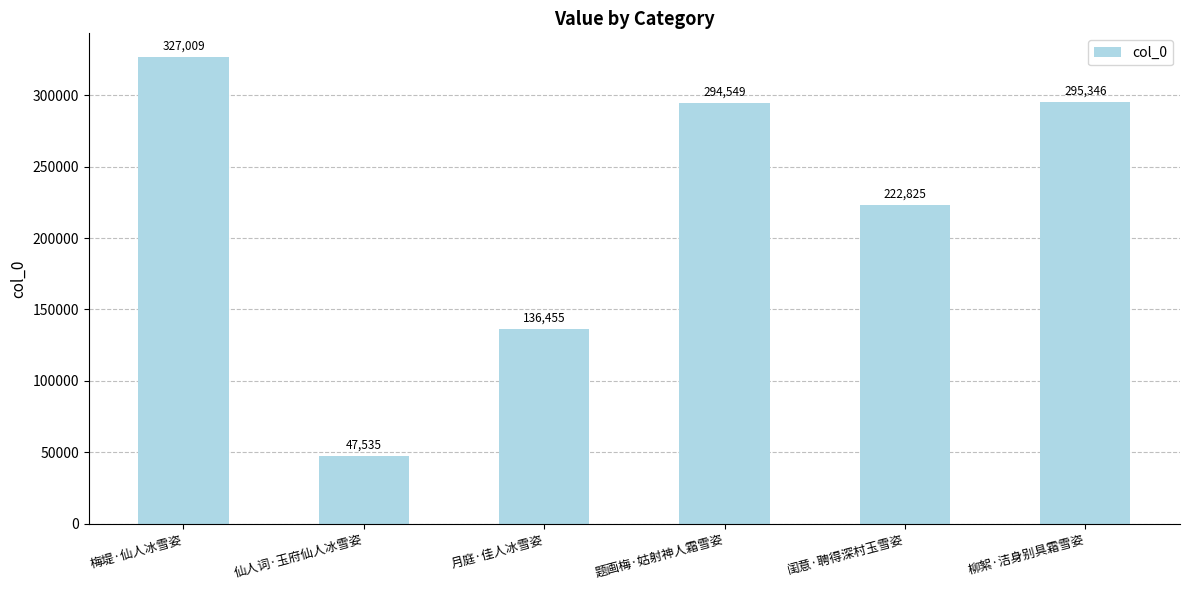

What is the greatest value displayed?

327009